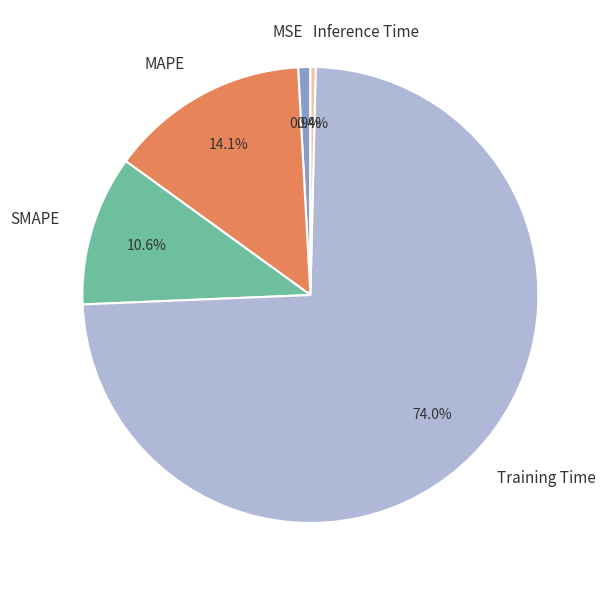

To the nearest percent, what is the difference between the MSE and MAPE slice percentages?

13%